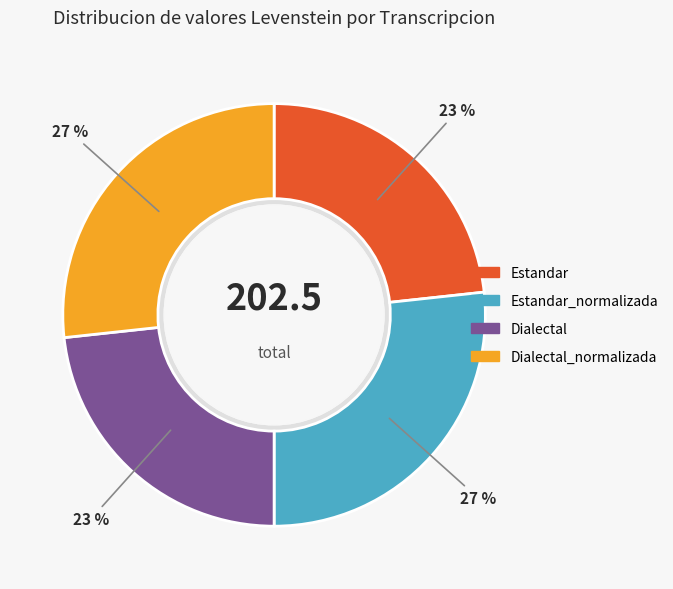

True or false: Estandar accounts for 23% of the total.

True